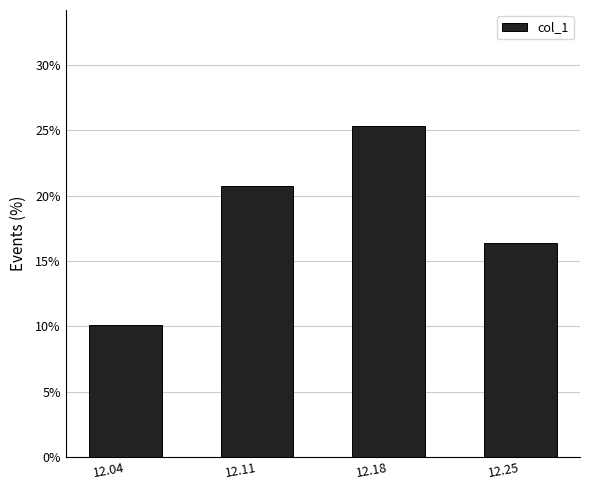

What is the sum of all values?

0.7